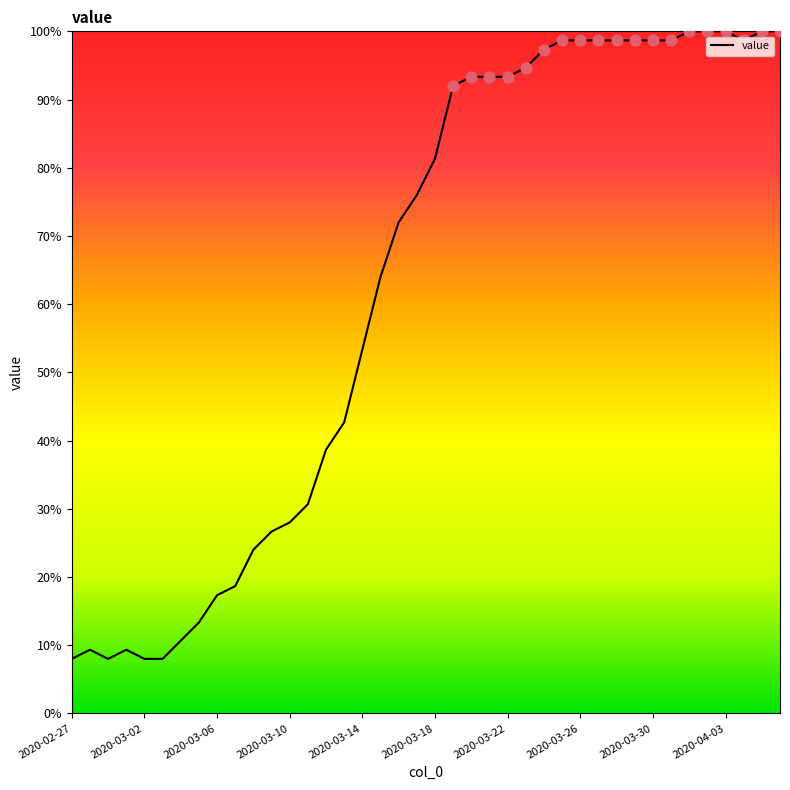

What is the difference between the maximum and minimum values?

92.0